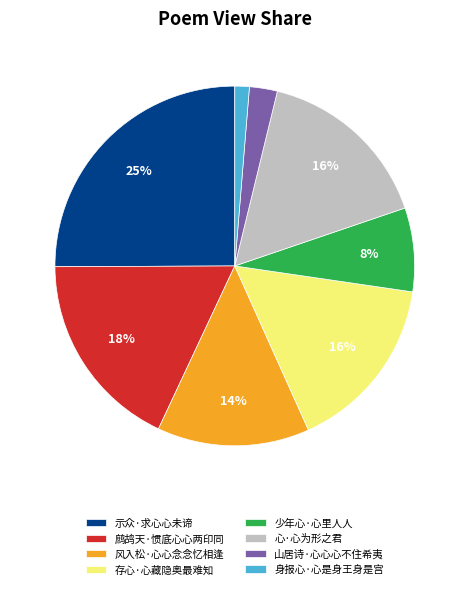

Does 身报心·心是身王身是宫 account for over 50% of the chart?

No